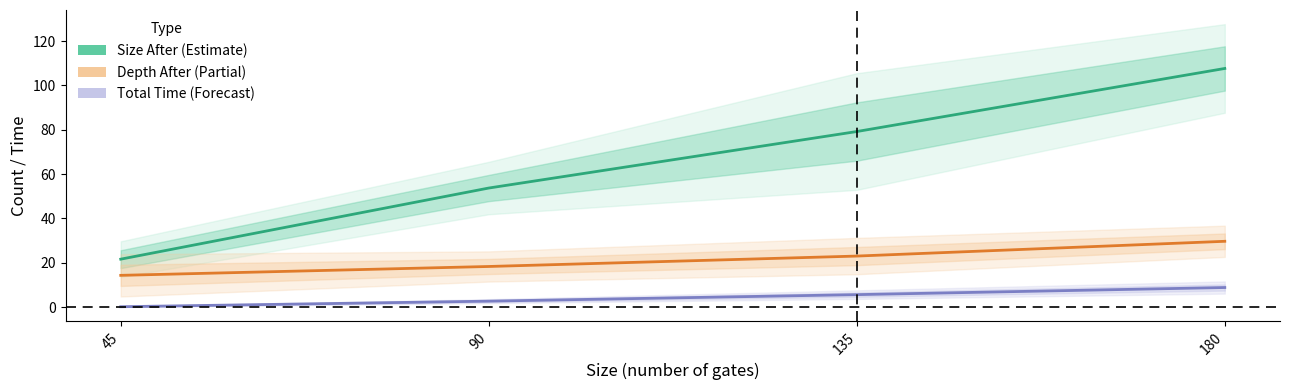

Reading right to left, what are all the values shown in this chart?

Size After (Estimate): 107.7	79.2	53.7	21.6
Depth After (Partial): 29.7	23.0	18.3	14.3
Total Time (Forecast): 8.8	5.6	2.7	0.1